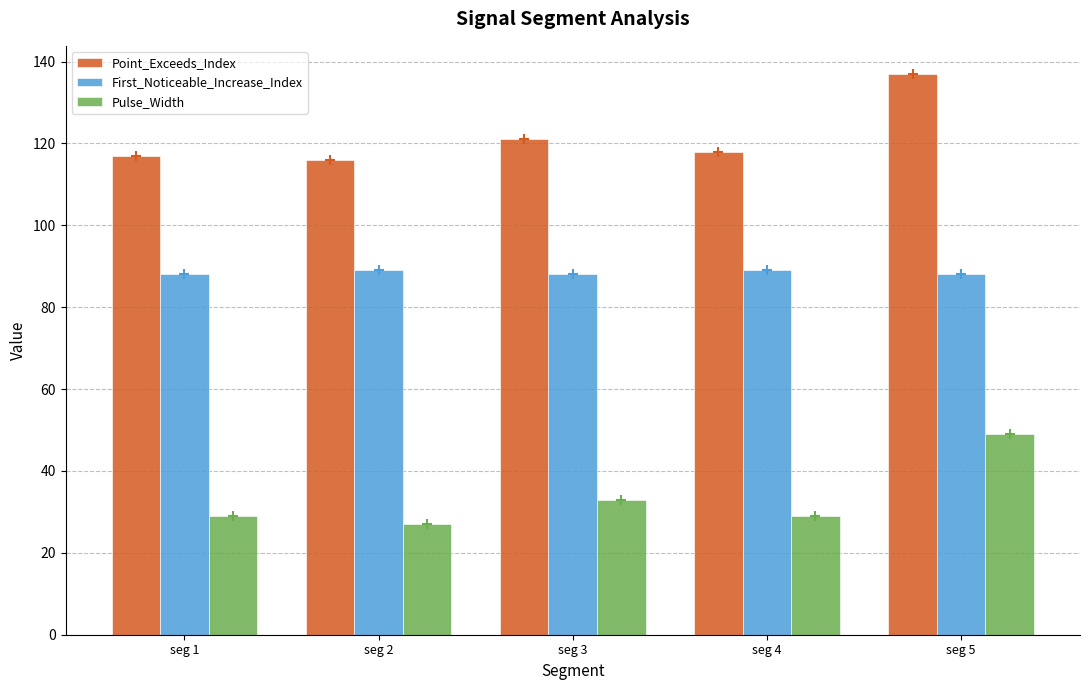

Reading left to right, what are all the values shown in this chart?

Point_Exceeds_Index: seg 1=117	seg 2=116	seg 3=121	seg 4=118	seg 5=137
First_Noticeable_Increase_Index: seg 1=88	seg 2=89	seg 3=88	seg 4=89	seg 5=88
Pulse_Width: seg 1=29	seg 2=27	seg 3=33	seg 4=29	seg 5=49